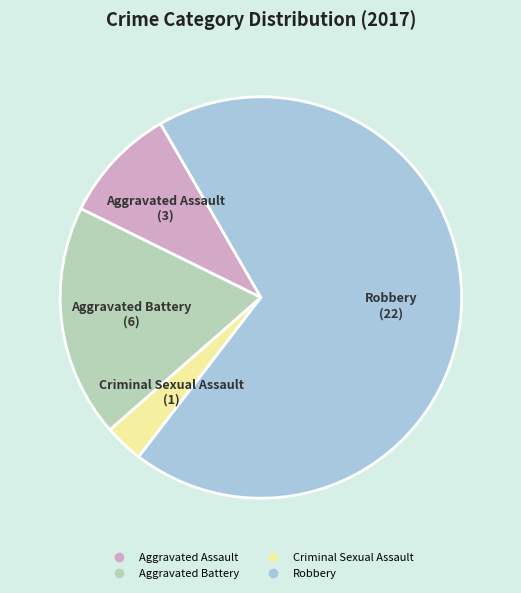

Does Aggravated Assault account for over 50% of the chart?

No